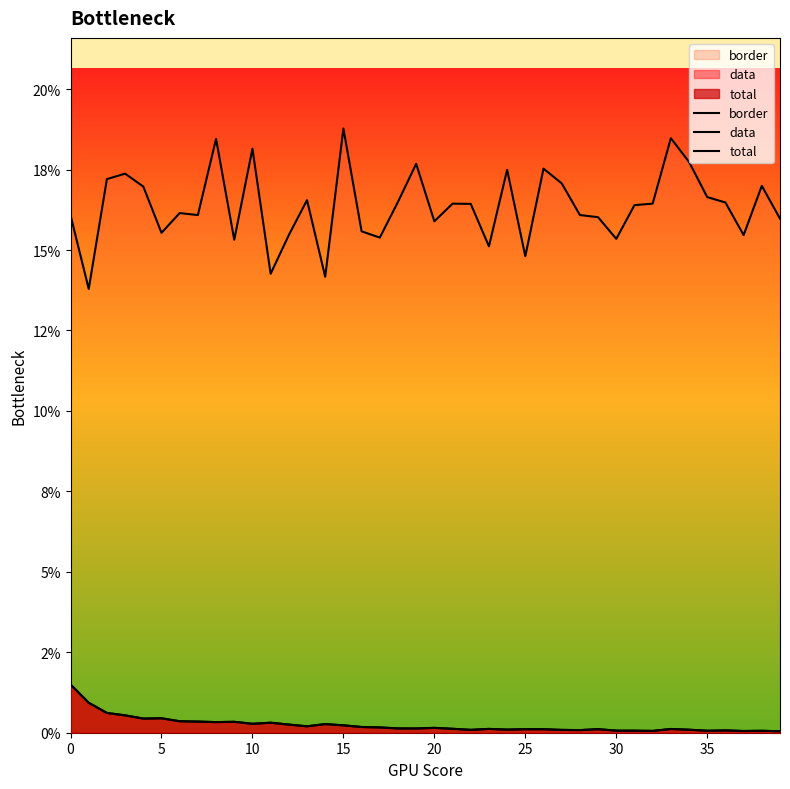

True or false: total has more than 2 interior local peaks.

True